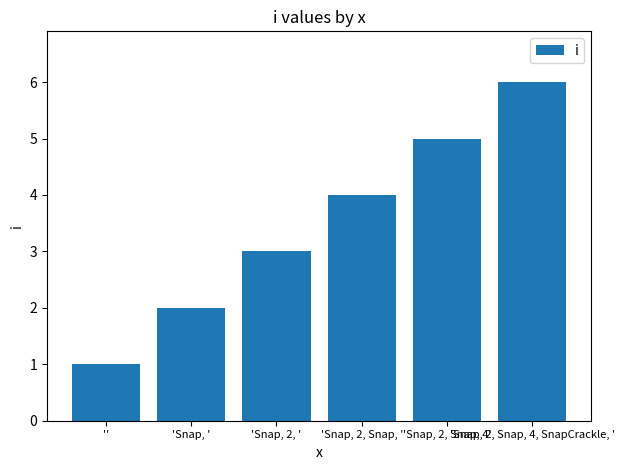

How many bars are there in total?

6